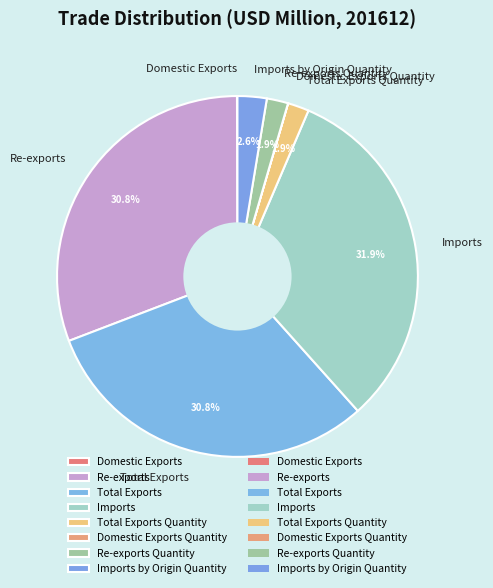

True or false: Total Exports accounts for 23% of the total.

False